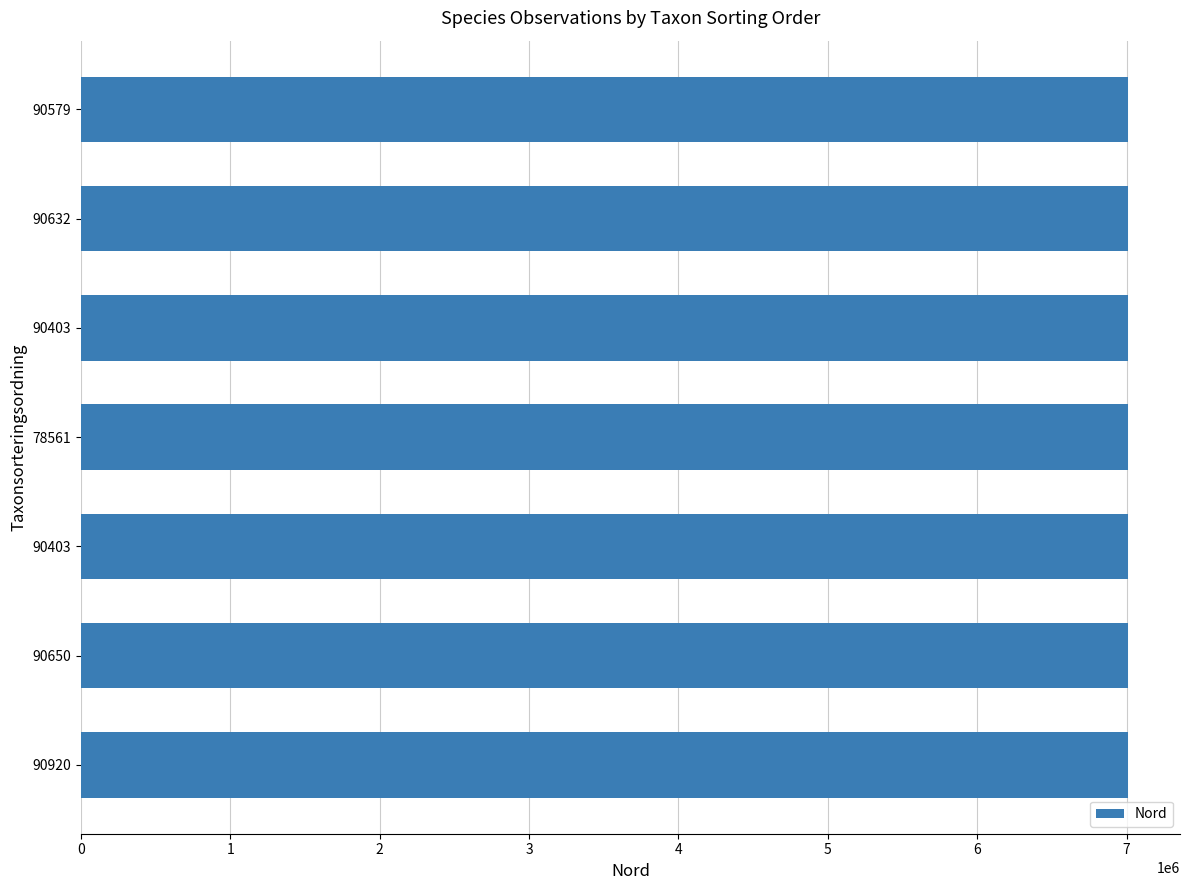

How many bars are there in total?

7